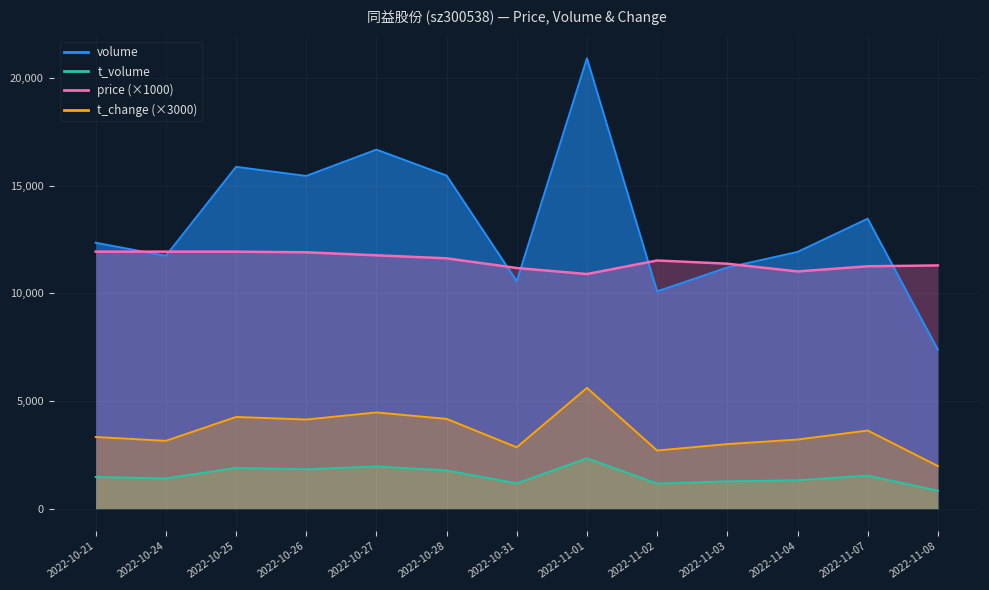

What is the difference between the maximum and minimum values in the t_change series?

3630.0